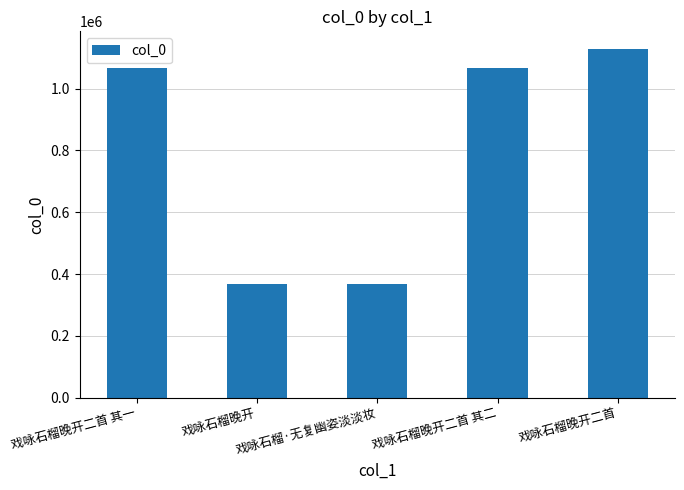

What position from the right is 戏咏石榴晚开二首 其二?

2